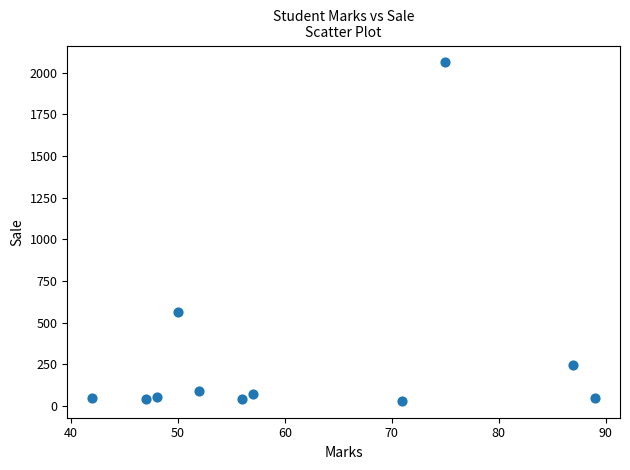

What Y value in the scatter plot is closest to 1045?

563.0